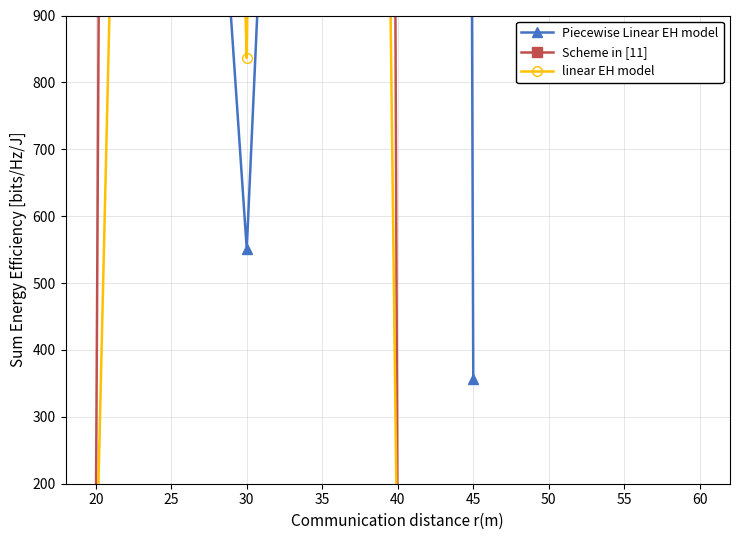

Count the number of data series in this chart.

3